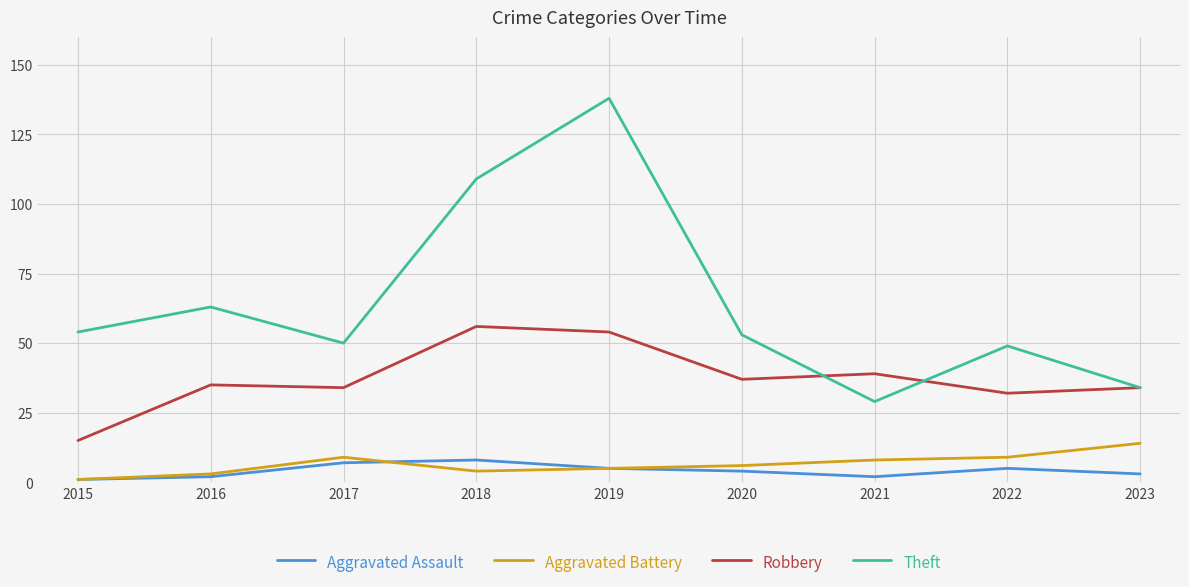

What is the highest value of the Robbery series?

56